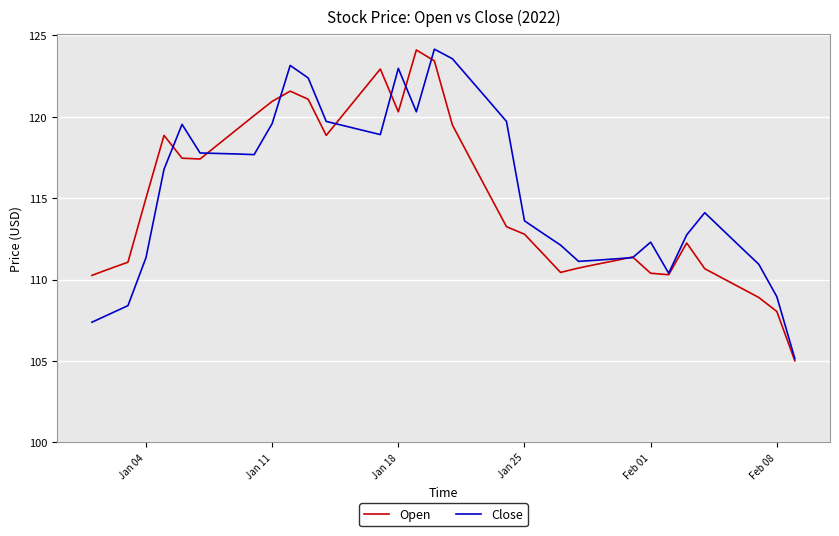

What is the maximum value for Close?

124.2